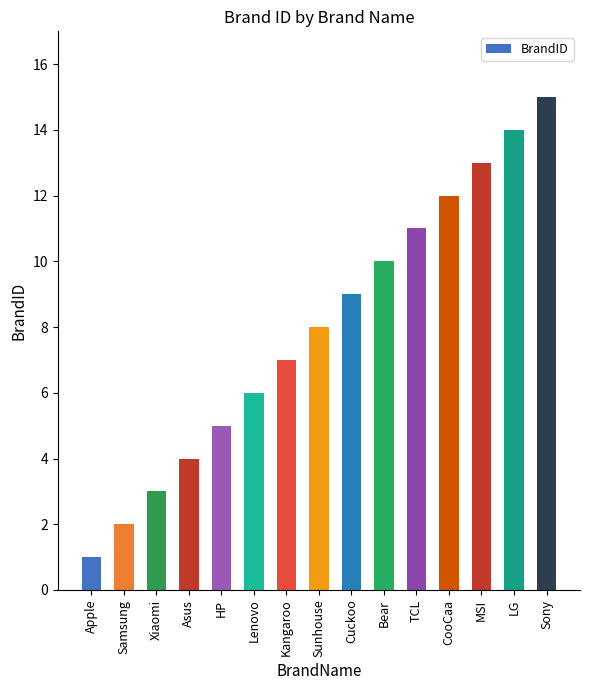

What is the difference between the maximum and second lowest values?

13